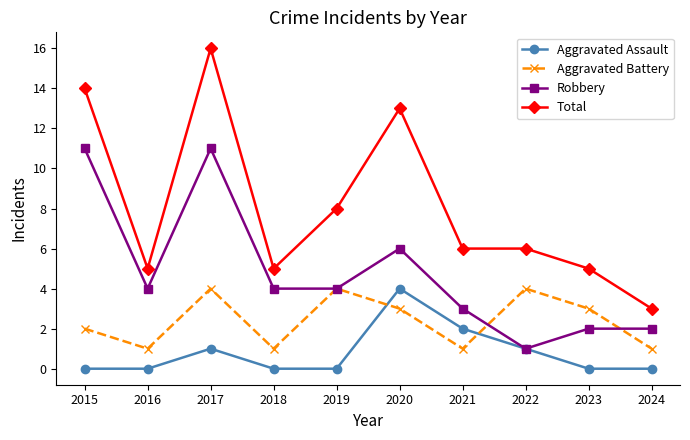

Which series has the largest total across all categories?

Total